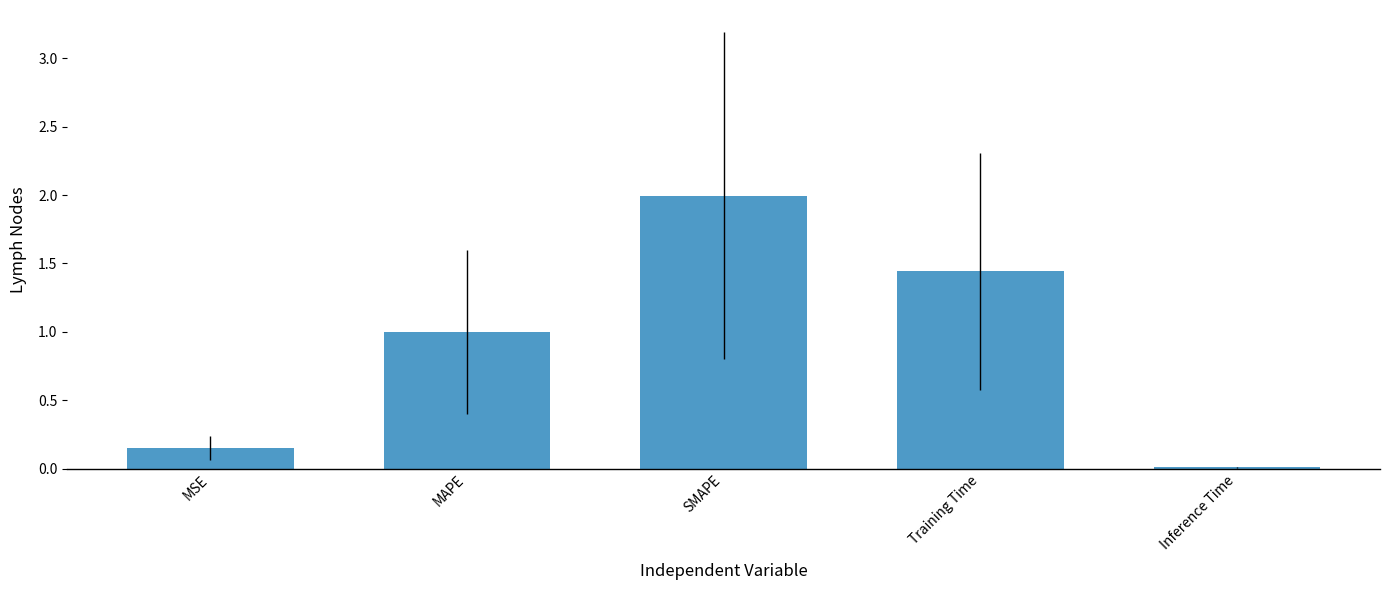

What is the sum of all values?

4.6